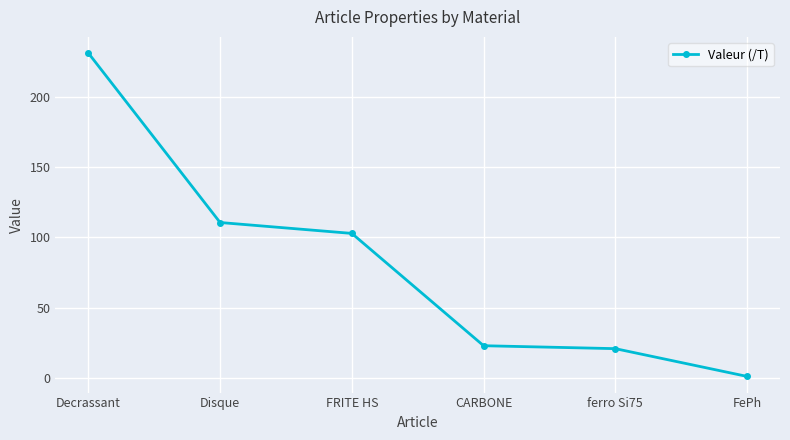

True or false: the data shows 102.8 at FRITE HS.

True